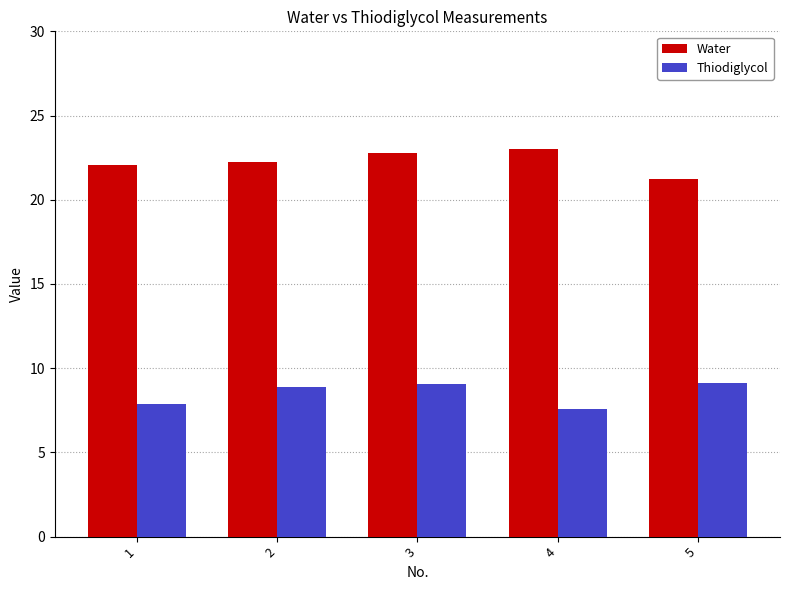

Reading left to right, transcribe all the data shown in this chart.

Water: 1=22.0	2=22.3	3=22.8	4=23.0	5=21.2
Thiodiglycol: 1=7.9	2=8.9	3=9.1	4=7.6	5=9.1